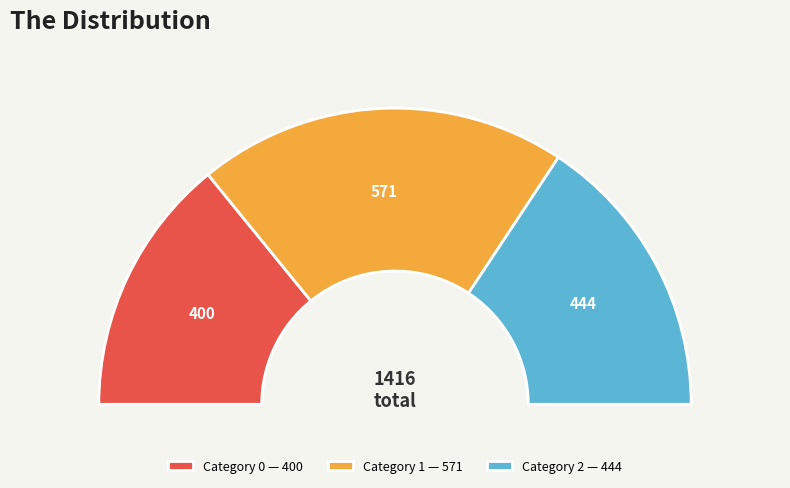

To the nearest percent, what is the combined percentage of 2 and 1?

72%